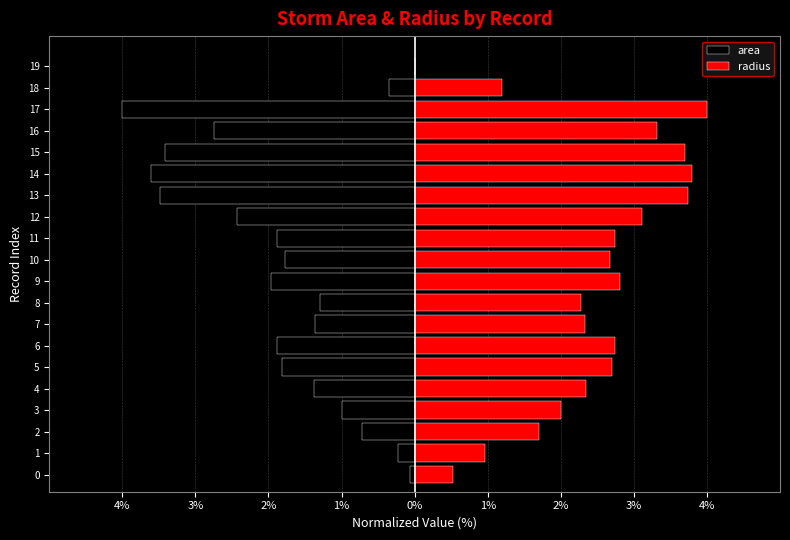

What is the difference between the maximum and second lowest values in the area series?

3.6